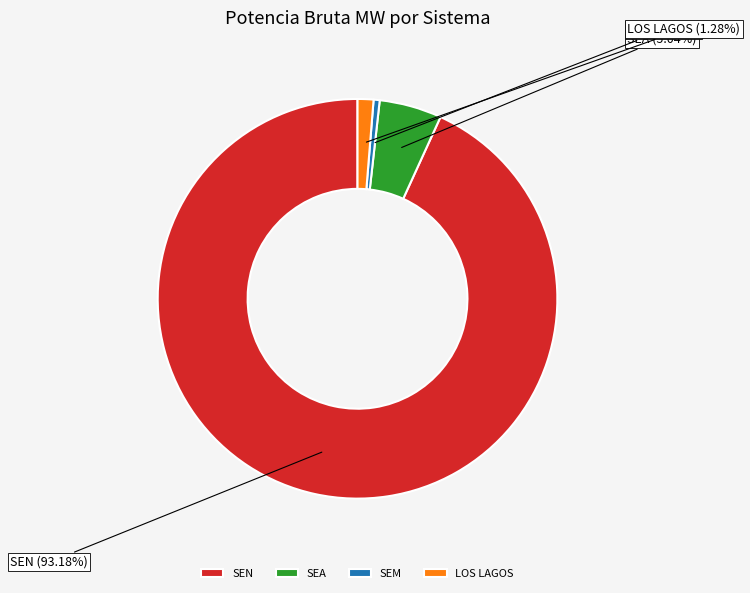

Combined, do SEN and SEM account for over 50%?

Yes